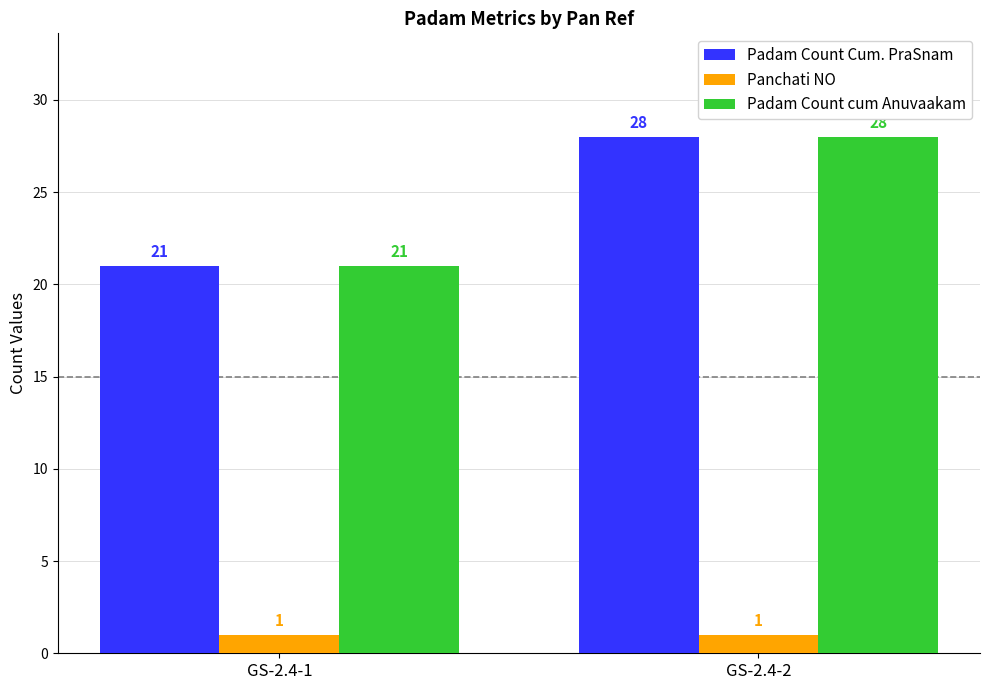

Is it true that Padam Count Cum. PraSnam equals 45 at GS-2.4-2?

False